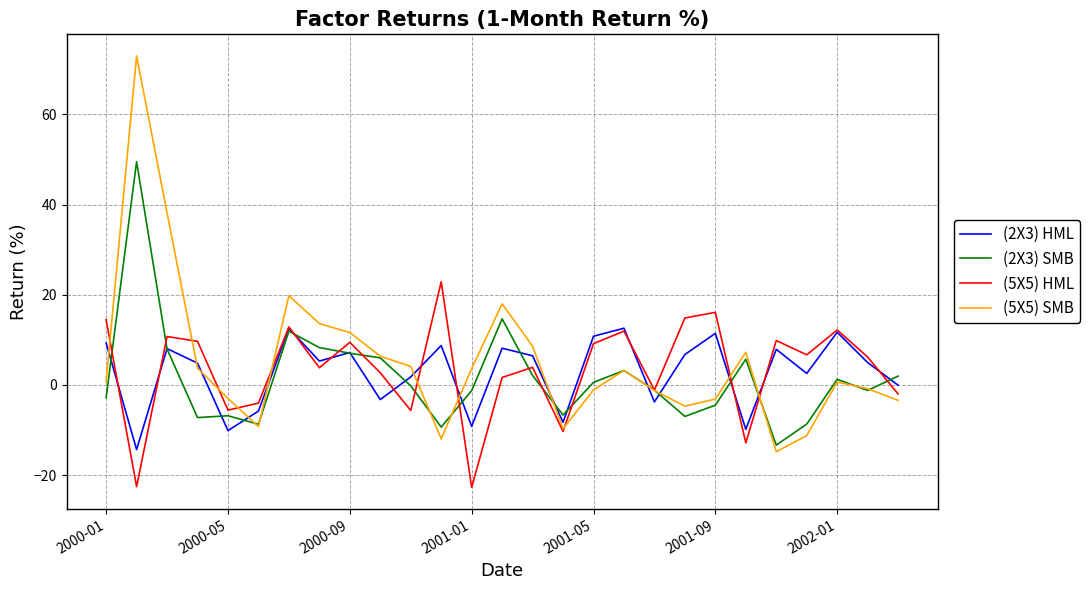

What is the greatest value displayed?

73.0